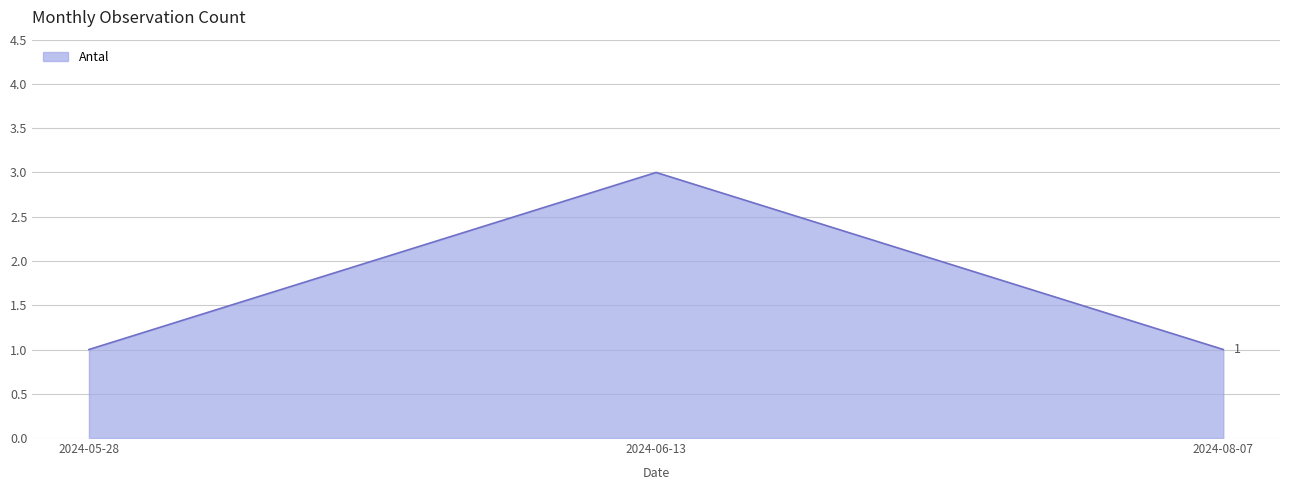

Is it true that the value at 2024-05-28 is 1?

True